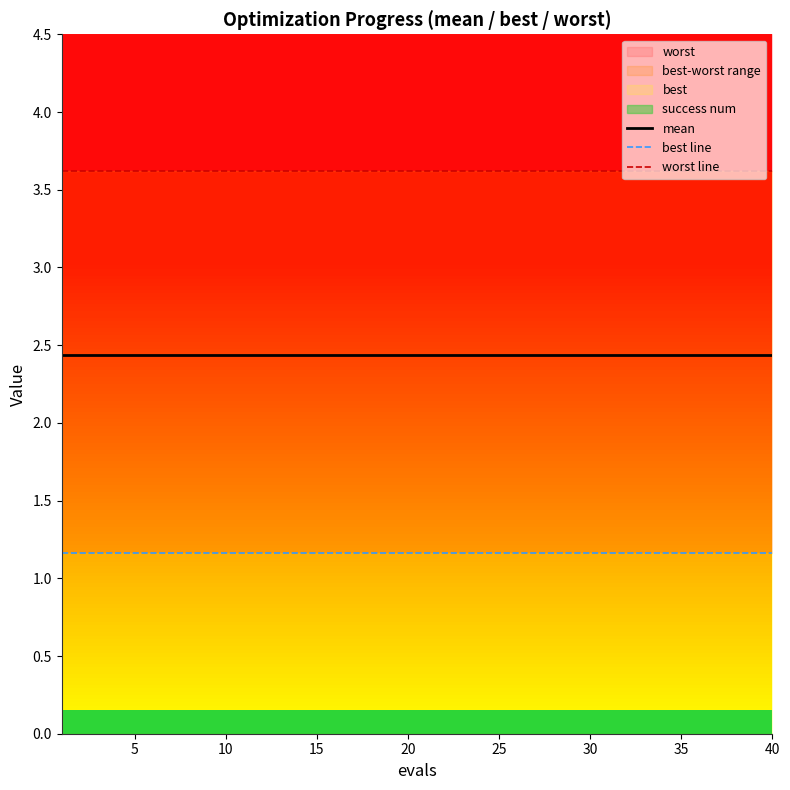

True or false: best line and worst line cross at least once.

False